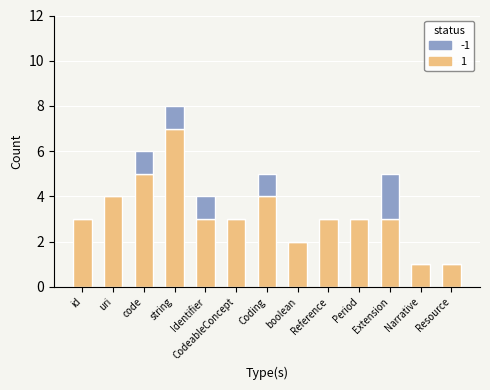

The value of 1 at Extension is 3. True or false?

True